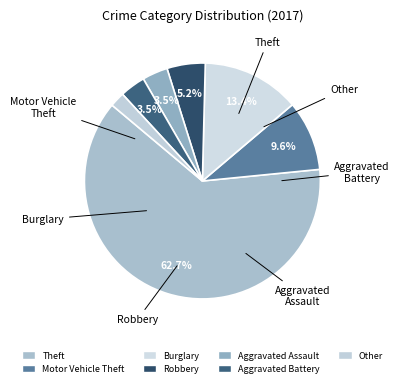

Is it true that Other is 1% of the pie?

False